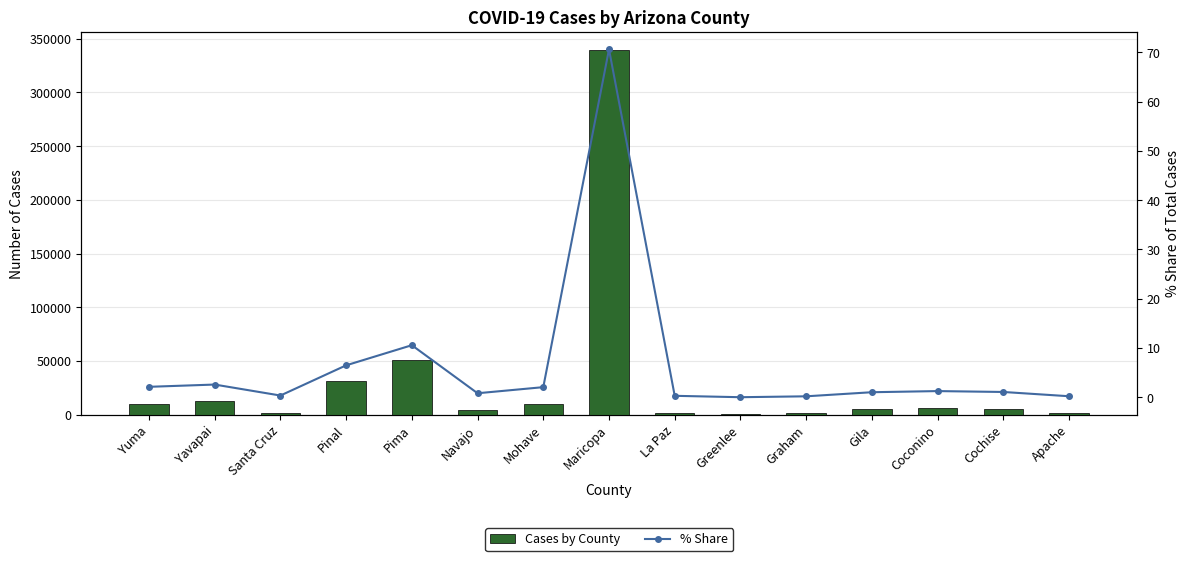

At which label does % Share first exceed 1?

Yuma